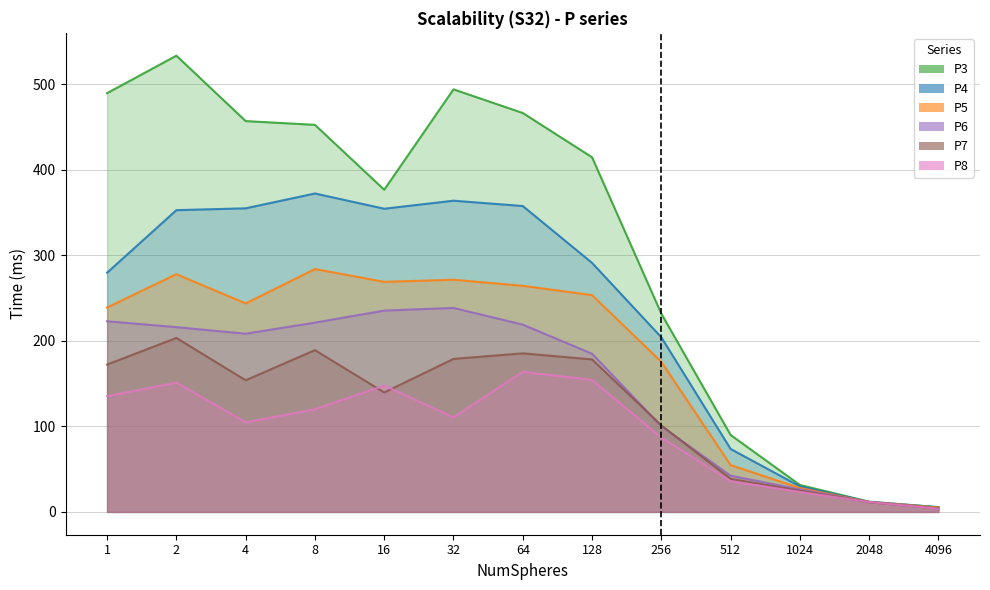

What is the difference between the second highest and minimum values in the P6 series?

231.5